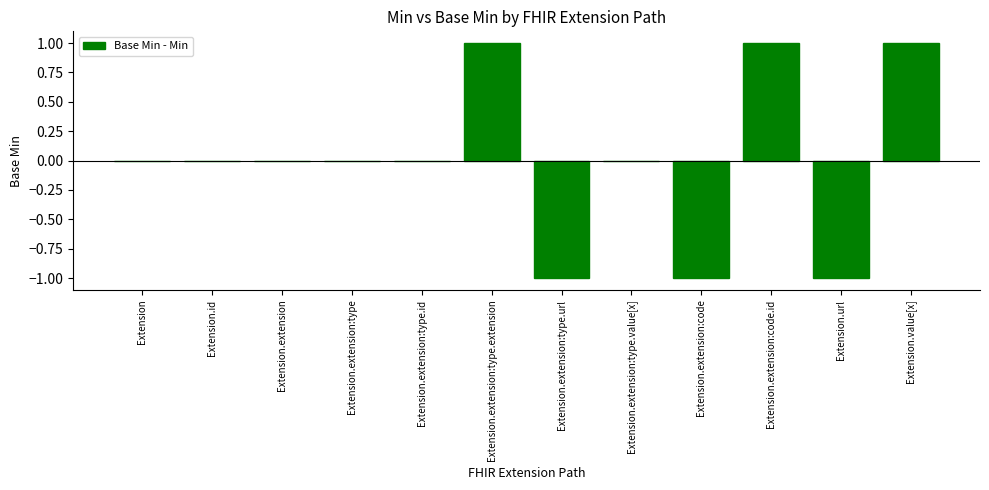

Between Extension.extension:type and Extension.value[x], which is larger?

Extension.value[x]